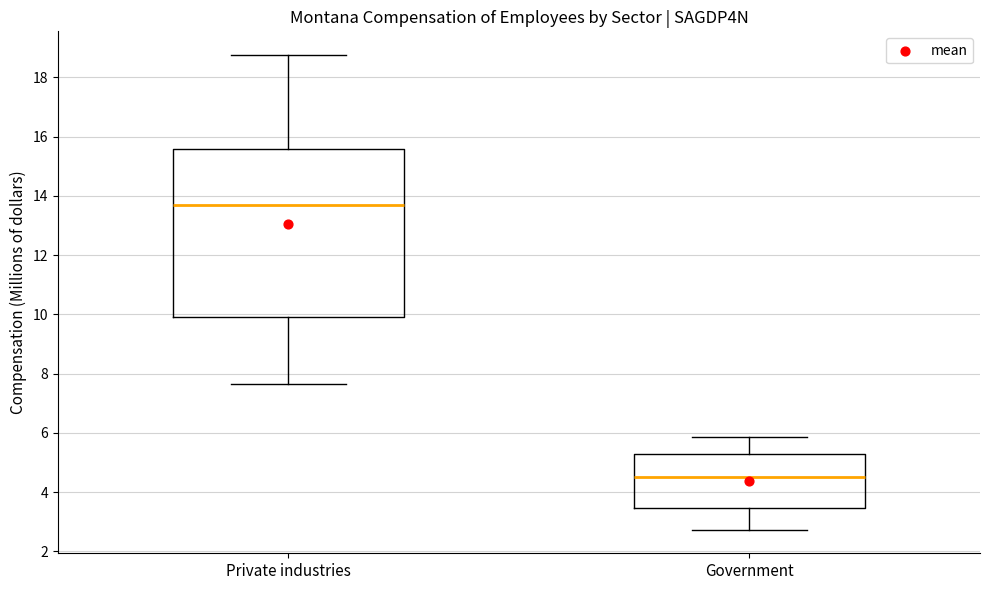

Where does the lower whisker of the box for Private industries end on the y-axis? The values are not printed on the chart, so give them approximately, as read against the axis.

7.6